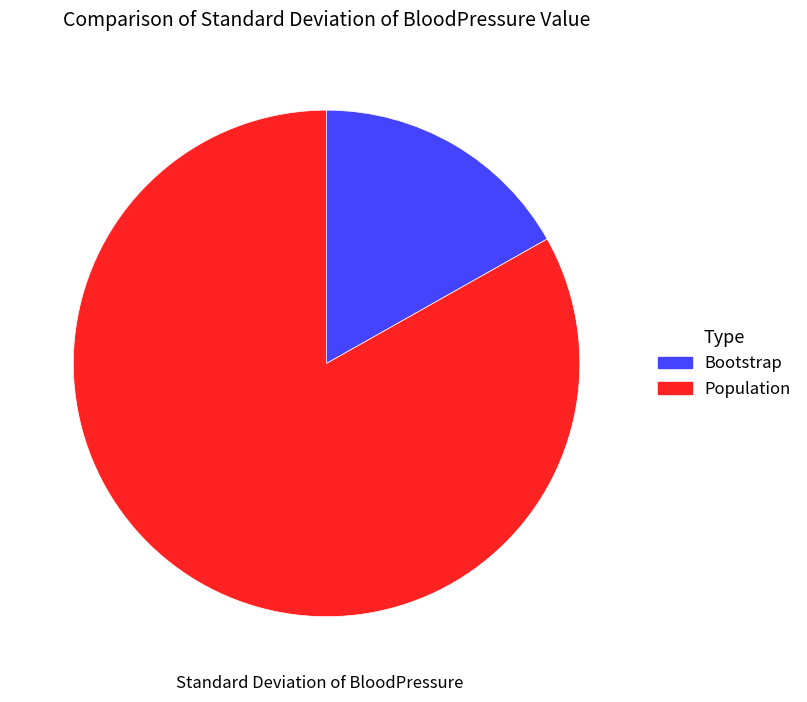

Which has a higher value, Bootstrap or Population?

Population